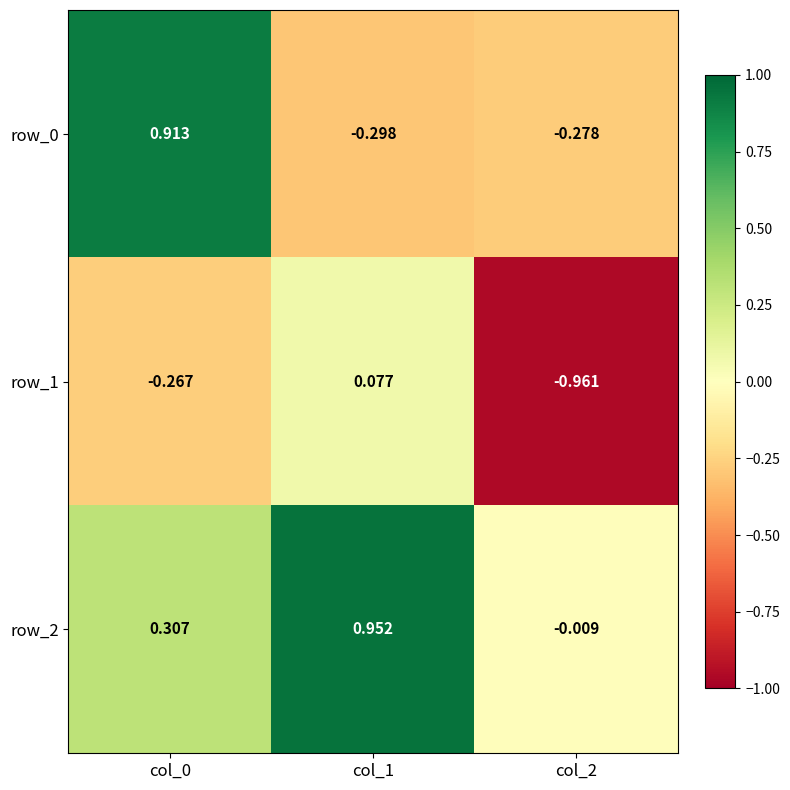

Which series changed the most between col_0 and col_1?

row_0